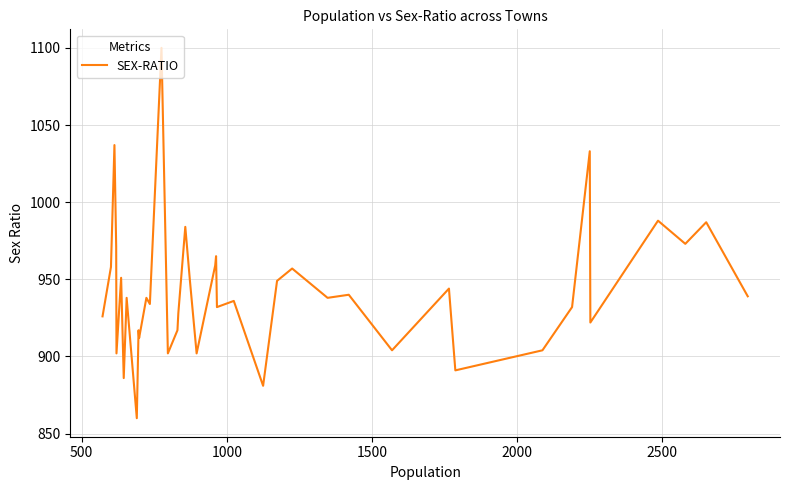

What is the greatest value displayed?

1100